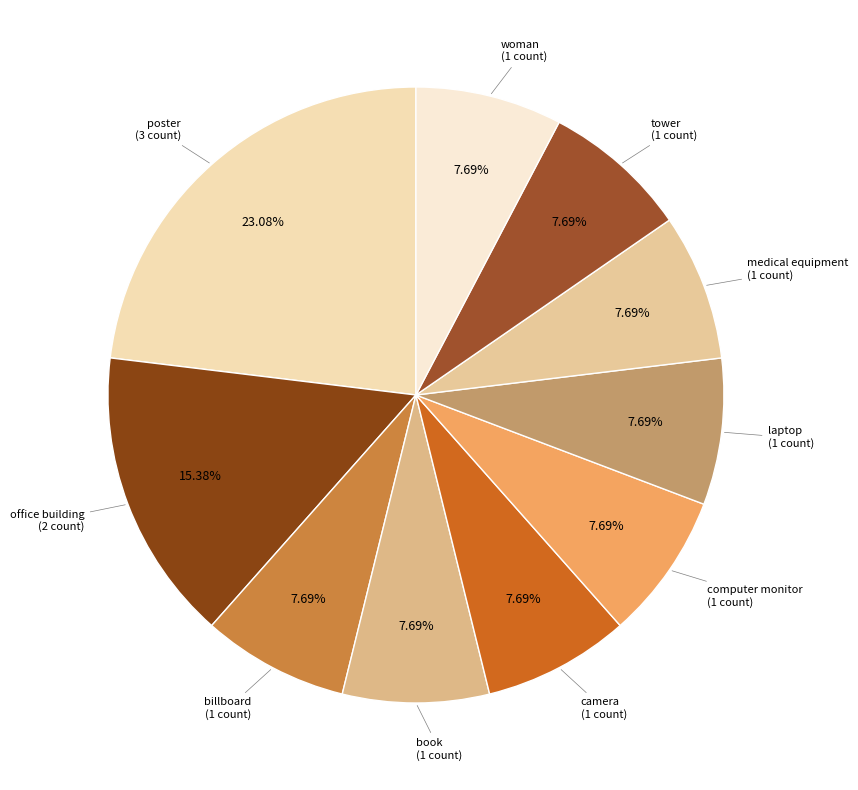

What is the largest slice in the pie chart?

poster